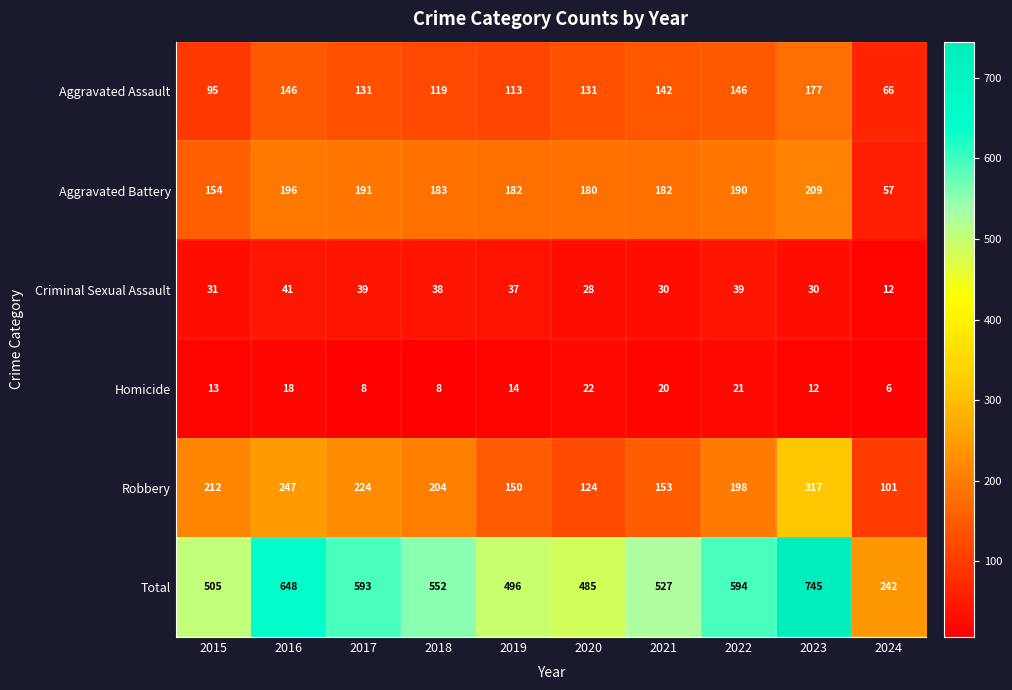

Which series has the largest range (max minus min)?

Total